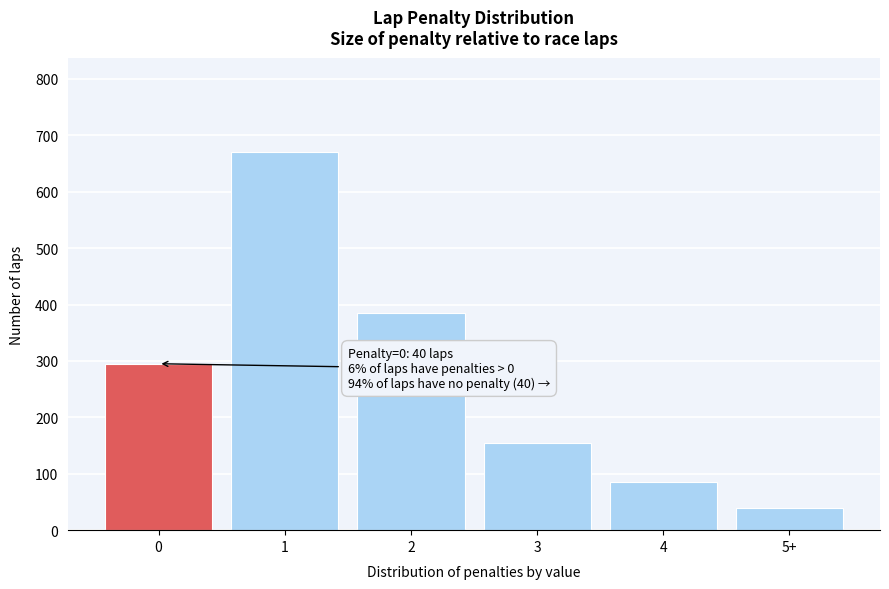

Reading left to right, what are all the values shown in this chart?

295	670	385	155	85	40